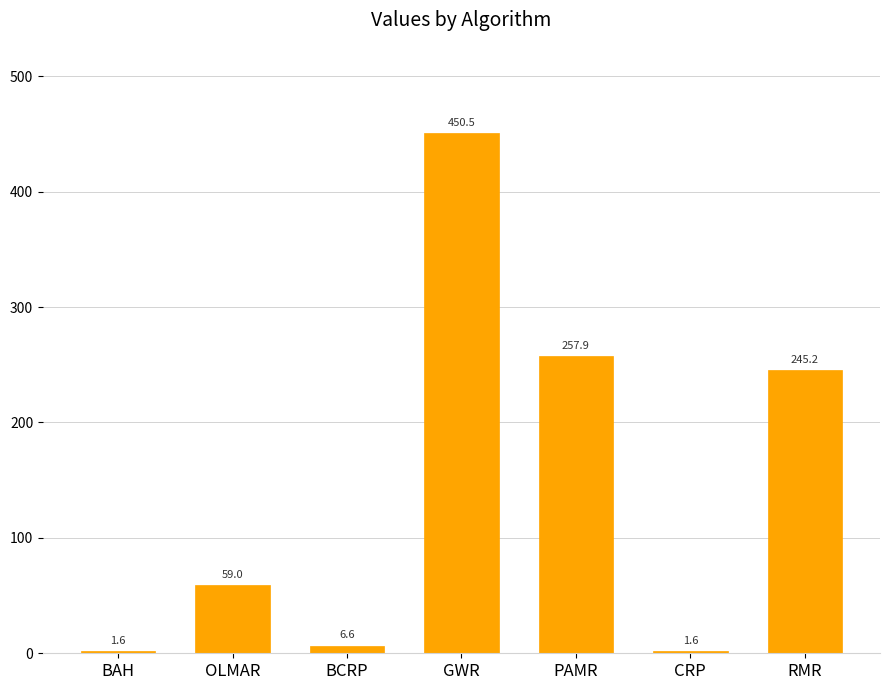

Reading left to right, extract all data points from this chart.

BAH=1.6	OLMAR=59.0	BCRP=6.6	GWR=450.5	PAMR=257.9	CRP=1.6	RMR=245.2